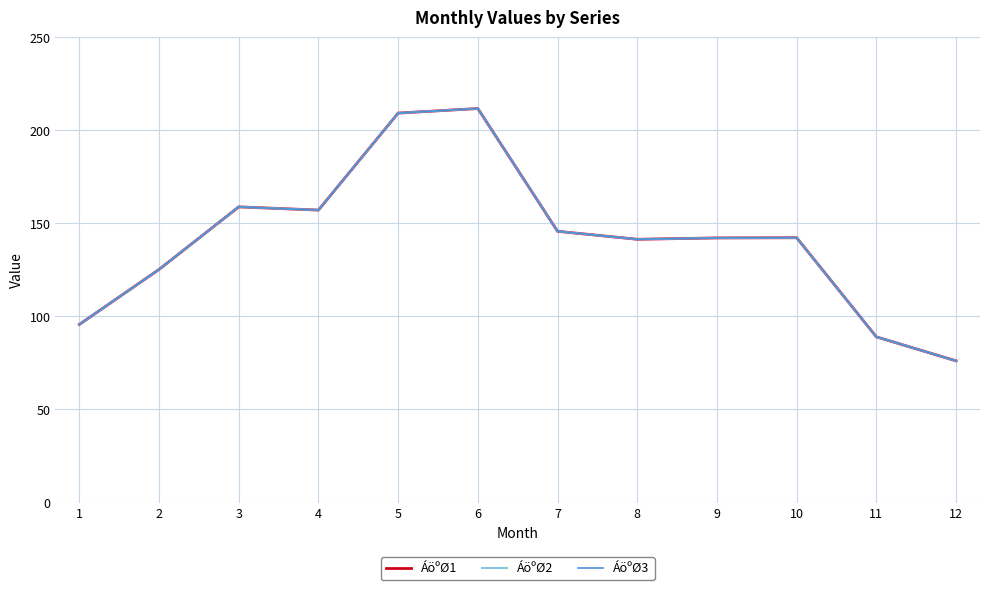

Reading left to right, what are all the values shown in this chart?

ÁöºØ1: 1=95.7	2=125.2	3=158.9	4=157.2	5=209.3	6=211.7	7=145.8	8=141.5	9=142.2	10=142.3	11=89.0	12=76.1
ÁöºØ2: 1=95.7	2=125.2	3=158.9	4=157.2	5=209.3	6=211.7	7=145.8	8=141.5	9=142.2	10=142.3	11=89.0	12=76.1
ÁöºØ3: 1=95.7	2=125.2	3=158.9	4=157.2	5=209.3	6=211.7	7=145.8	8=141.5	9=142.2	10=142.3	11=89.0	12=76.1